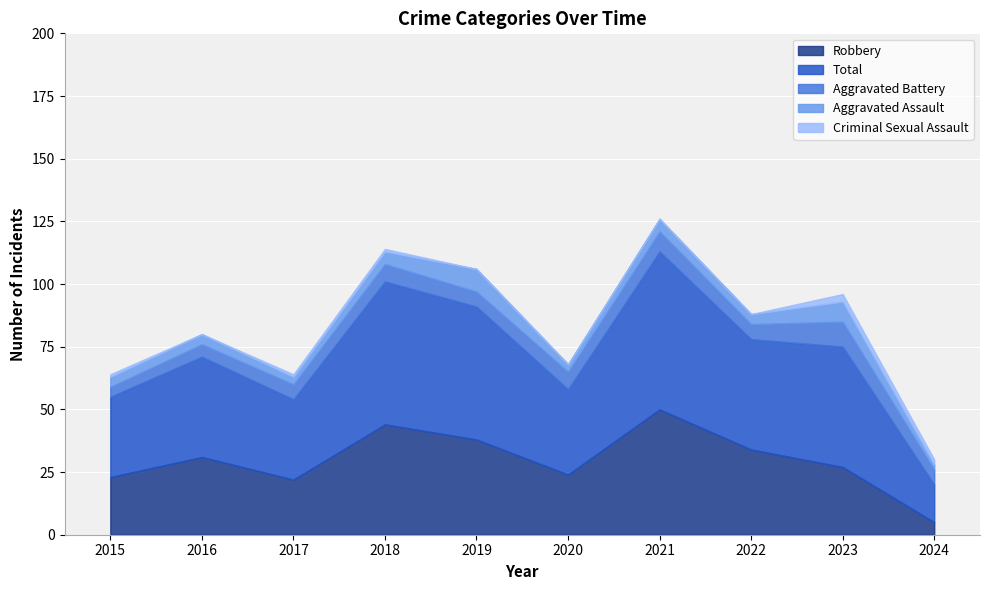

How many data points does each series have?

10